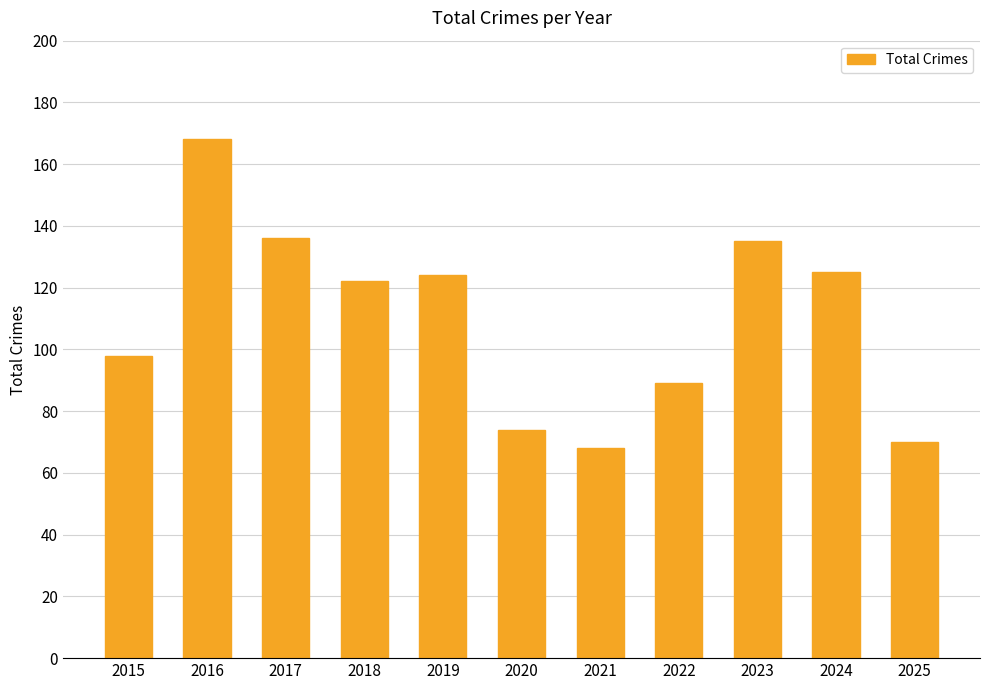

What is the approximate value at 2022?

89